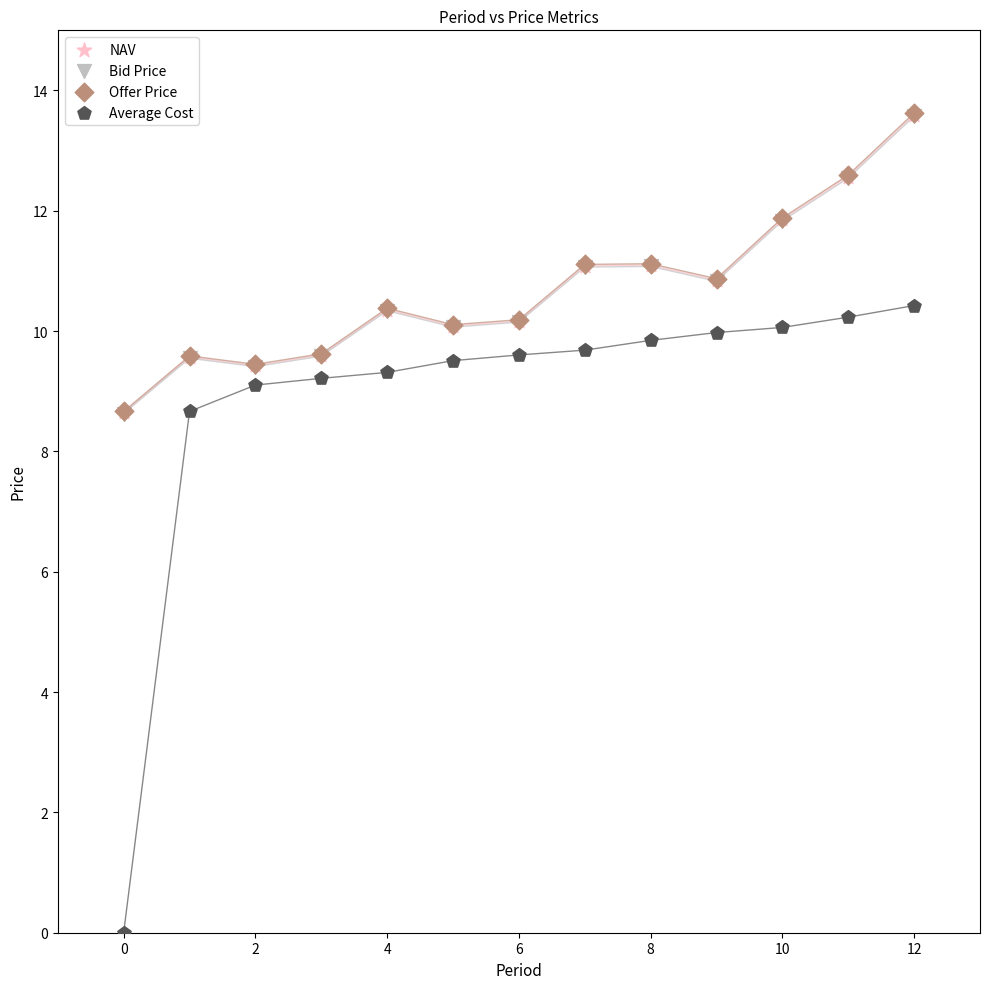

What are all the series names shown in the legend?

NAV, Bid Price, Offer Price, Average Cost